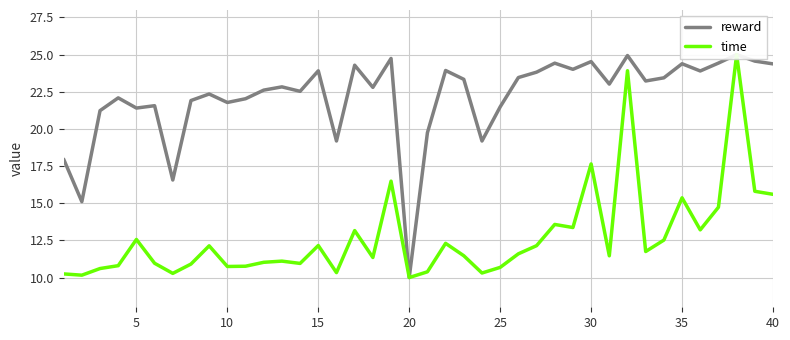

How many interior local peaks does the time series have?

12